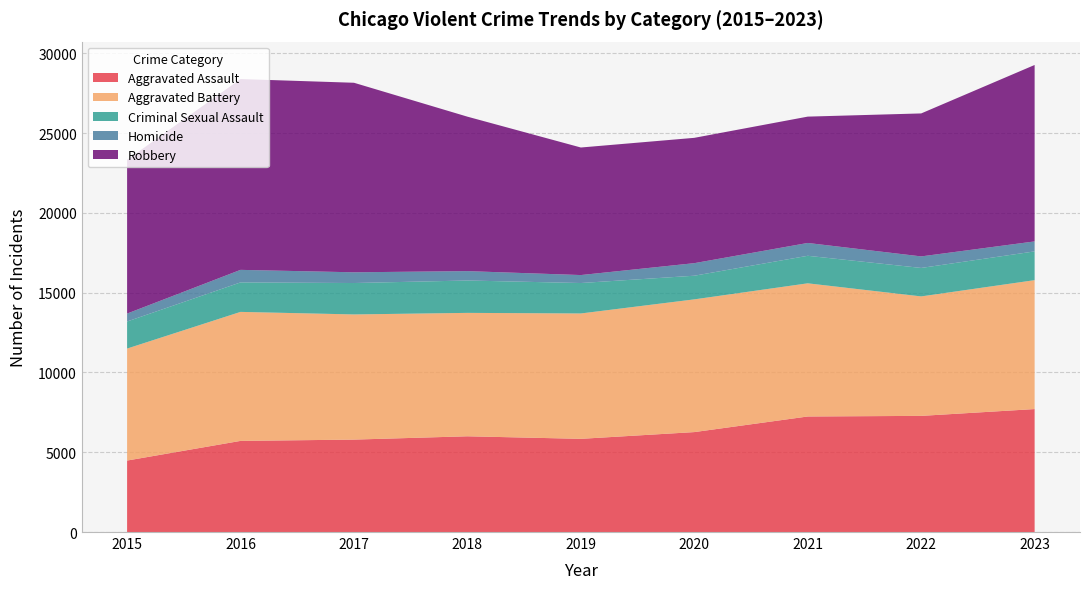

Reading left to right, transcribe all the data shown in this chart.

Aggravated Assault: 4480	5712	5793	6001	5841	6264	7242	7280	7707
Aggravated Battery: 7019	8086	7845	7735	7858	8319	8347	7488	8080
Criminal Sexual Assault: 1697	1848	1969	2029	1908	1482	1725	1784	1803
Homicide: 496	786	672	588	499	787	804	723	625
Robbery: 9638	11960	11880	9681	7995	7855	7919	8962	11059